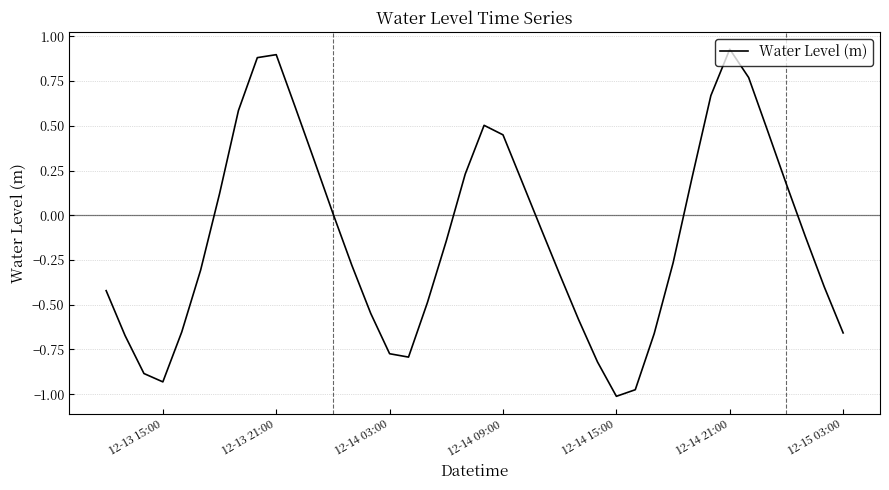

What is the difference between the maximum and minimum values?

1.9